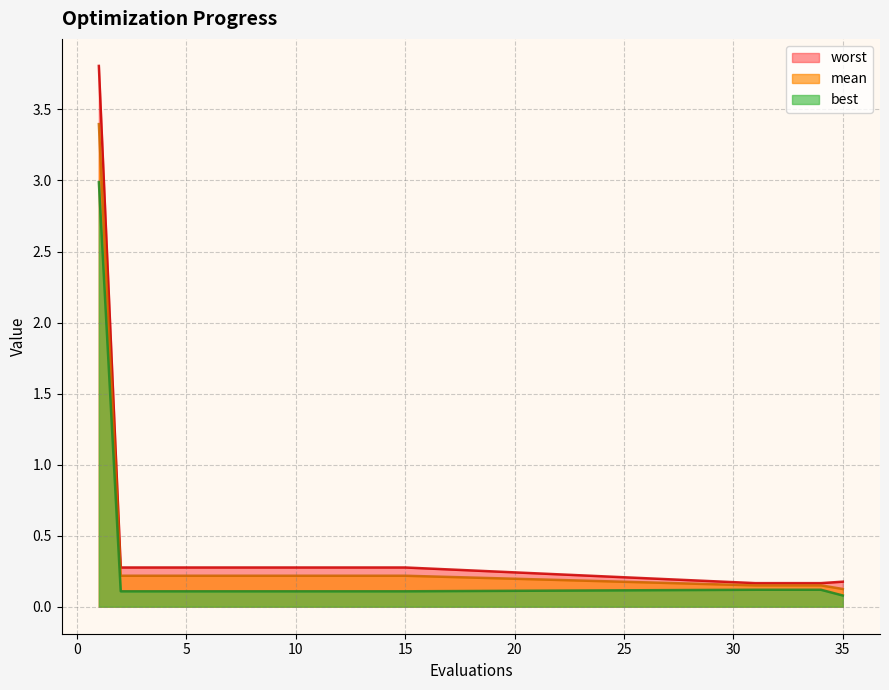

At which category does the chart reach its peak across all series?

1